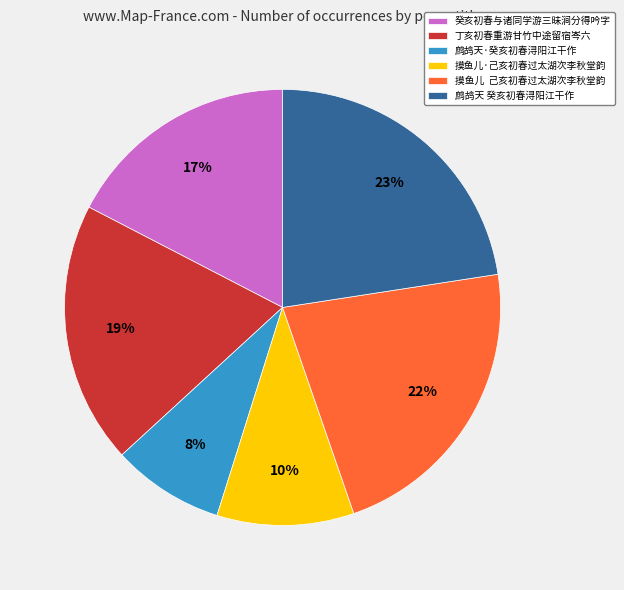

Which has a higher value, 丁亥初春重游甘竹中途留宿岑六 or 鹧鸪天·癸亥初春浔阳江干作?

丁亥初春重游甘竹中途留宿岑六